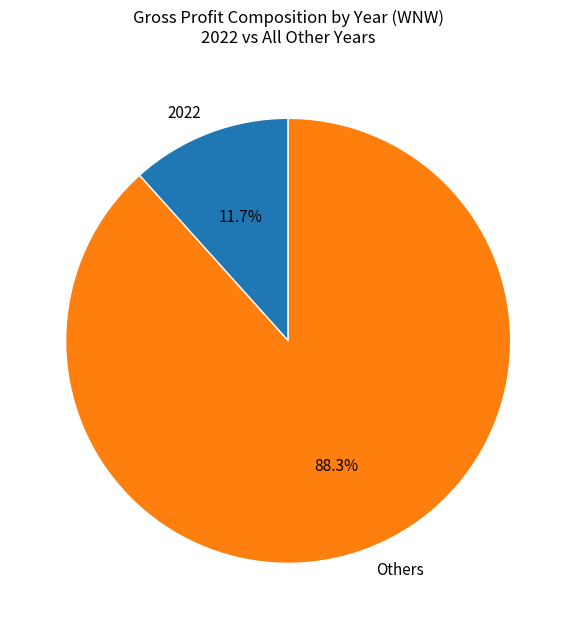

The 2022 slice represents 4% of the pie. True or false?

False